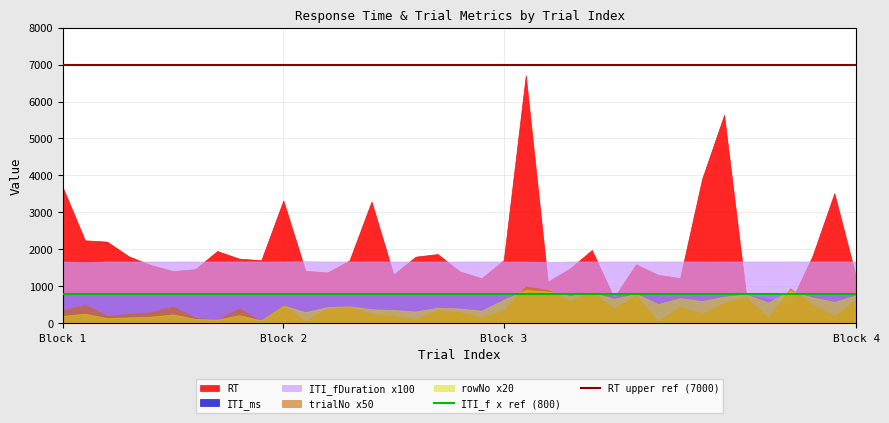

Which category has the highest value across all series?

Block 1